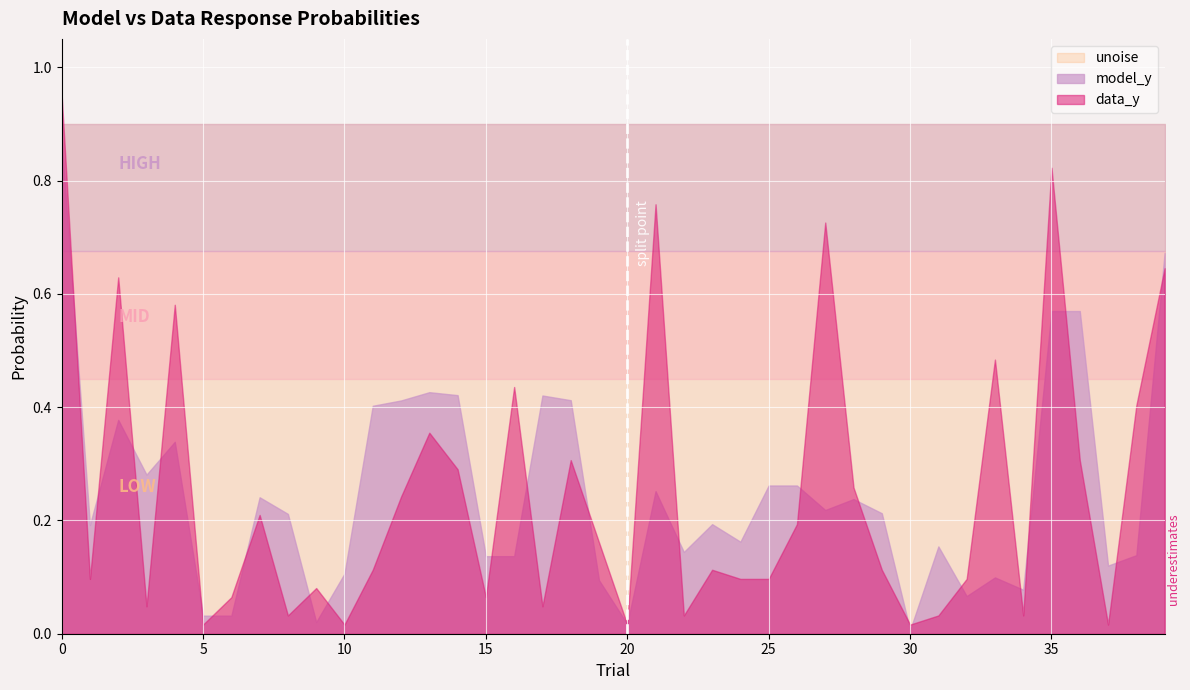

Reading left to right, transcribe all the data shown in this chart.

model_y: 0.9	0.2	0.4	0.3	0.3	0.0	0.0	0.2	0.2	0.0	0.1	0.4	0.4	0.4	0.4	0.1	0.1	0.4	0.4	0.1	0.0	0.3	0.1	0.2	0.2	0.3	0.3	0.2	0.2	0.2	0.0	0.2	0.1	0.1	0.1	0.6	0.6	0.1	0.1	0.7
data_y: 1.0	0.1	0.6	0.0	0.6	0.0	0.1	0.2	0.0	0.1	0.0	0.1	0.2	0.4	0.3	0.1	0.4	0.0	0.3	0.2	0.0	0.8	0.0	0.1	0.1	0.1	0.2	0.7	0.3	0.1	0.0	0.0	0.1	0.5	0.0	0.8	0.3	0.0	0.4	0.6
unoise: 0.9	0.9	0.9	0.9	0.9	0.9	0.9	0.9	0.9	0.9	0.9	0.9	0.9	0.9	0.9	0.9	0.9	0.9	0.9	0.9	0.9	0.9	0.9	0.9	0.9	0.9	0.9	0.9	0.9	0.9	0.9	0.9	0.9	0.9	0.9	0.9	0.9	0.9	0.9	0.9